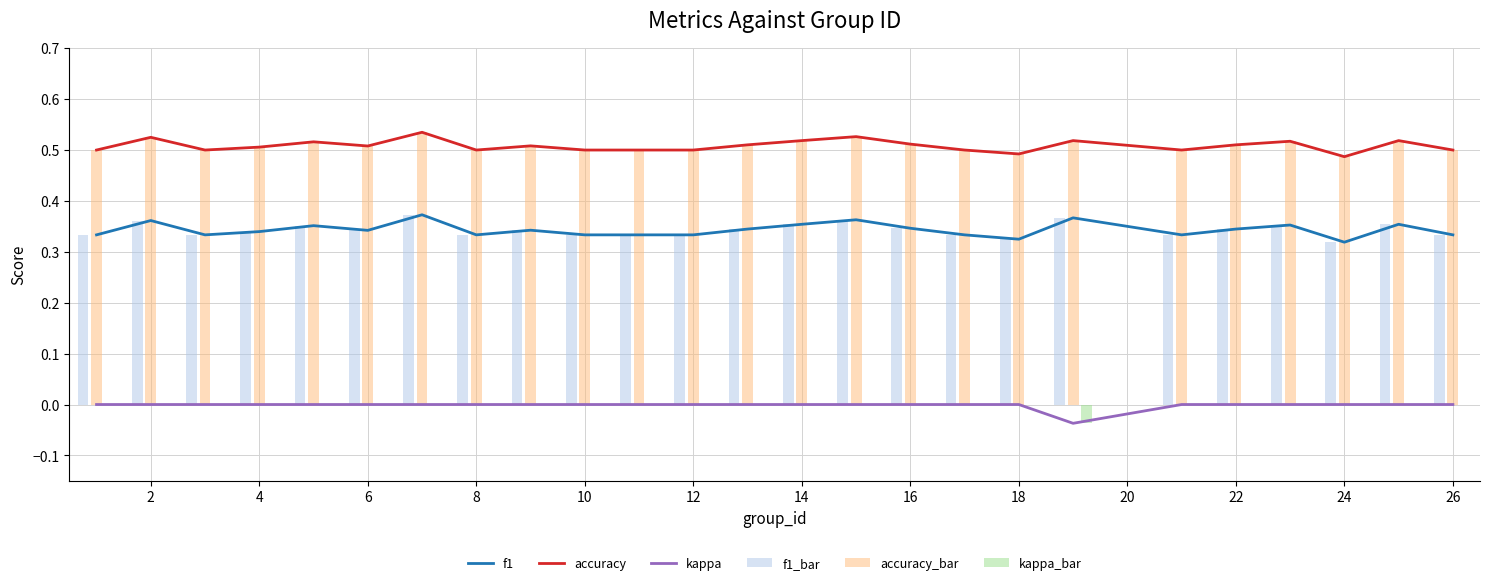

True or false: accuracy and kappa intersect in this chart.

False